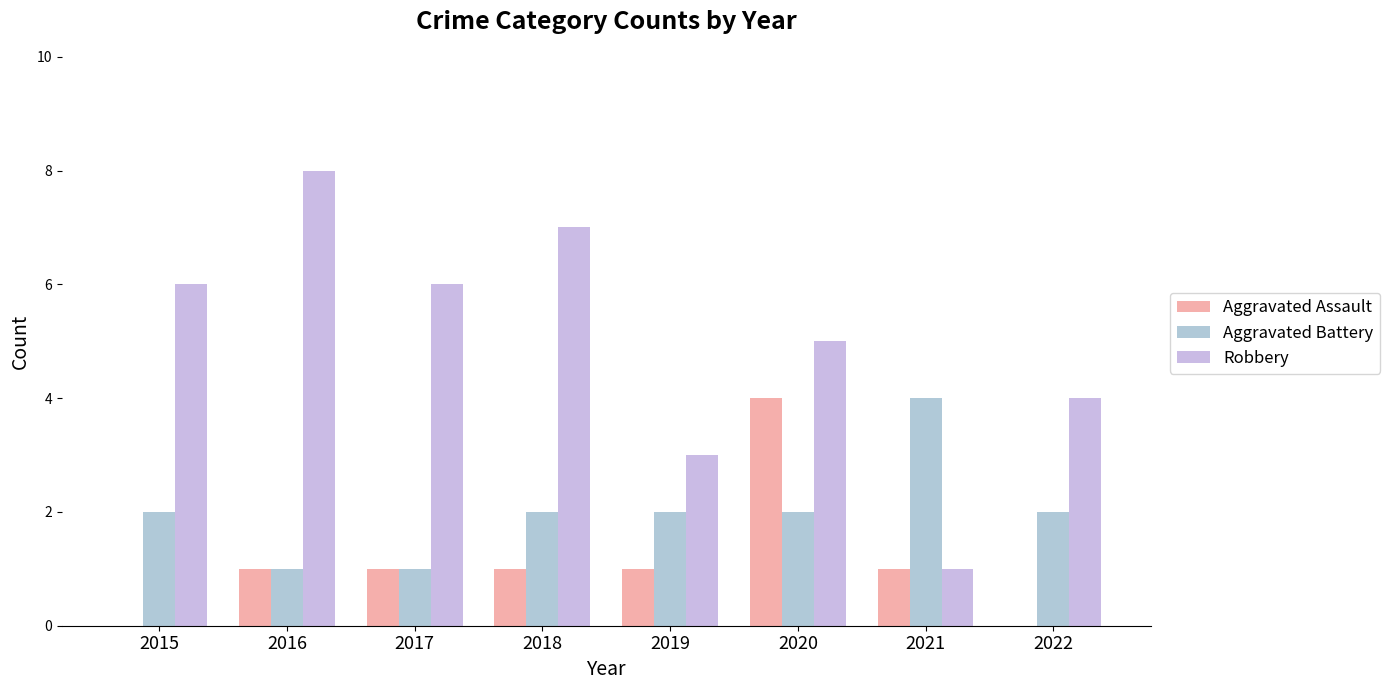

What value does the Robbery series have at 2019?

3